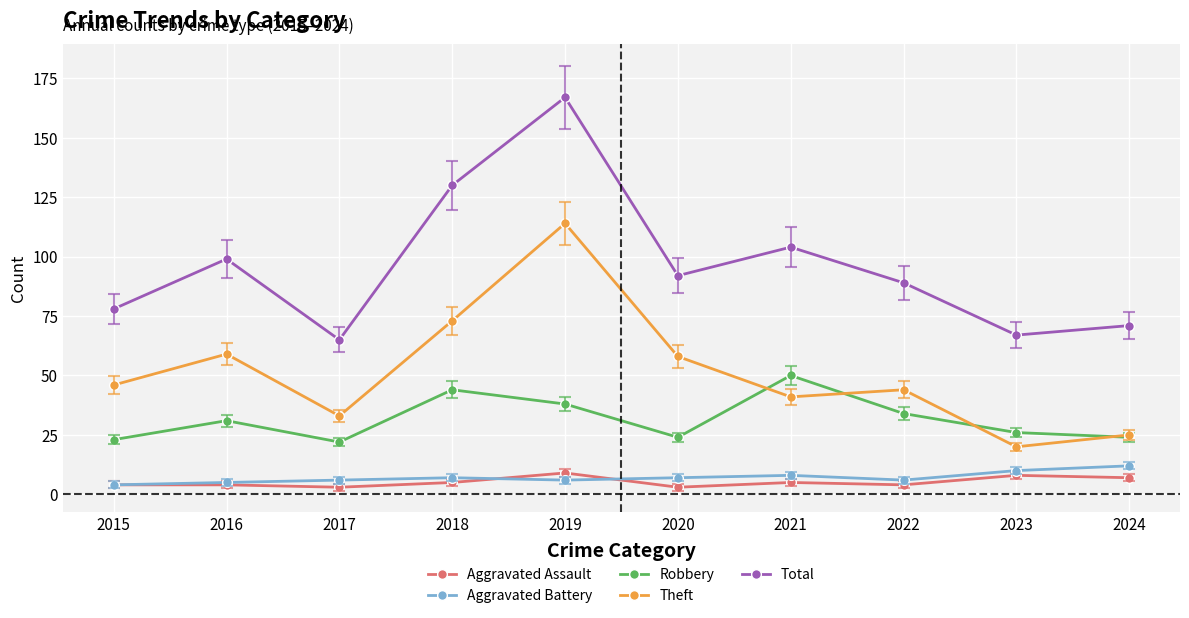

List the series in order of their peak value, lowest first.

Aggravated Assault, Aggravated Battery, Robbery, Theft, Total